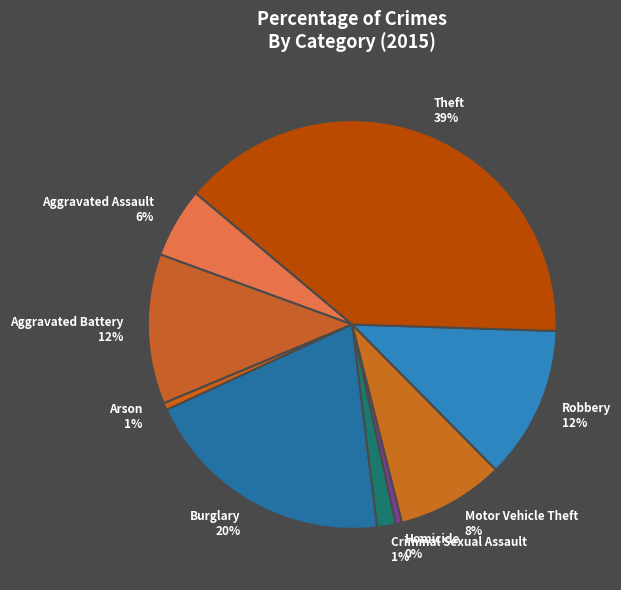

Count the number of slices in the pie.

9